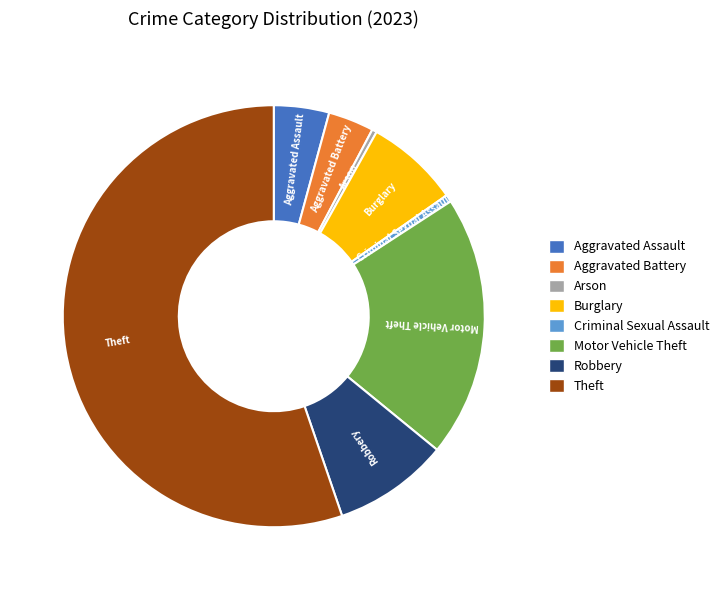

Which slice represents more than half of the pie?

Theft